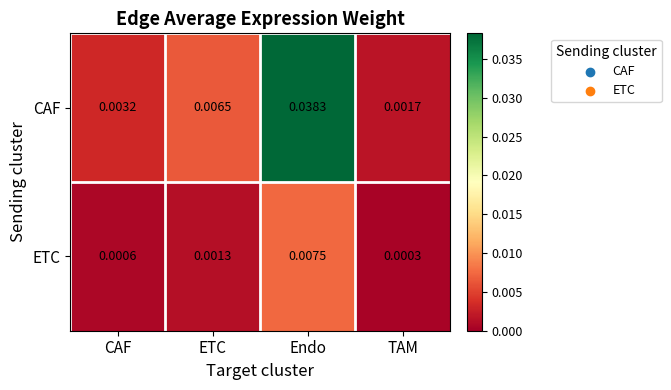

List the series in order of their overall mean, highest first.

CAF, ETC